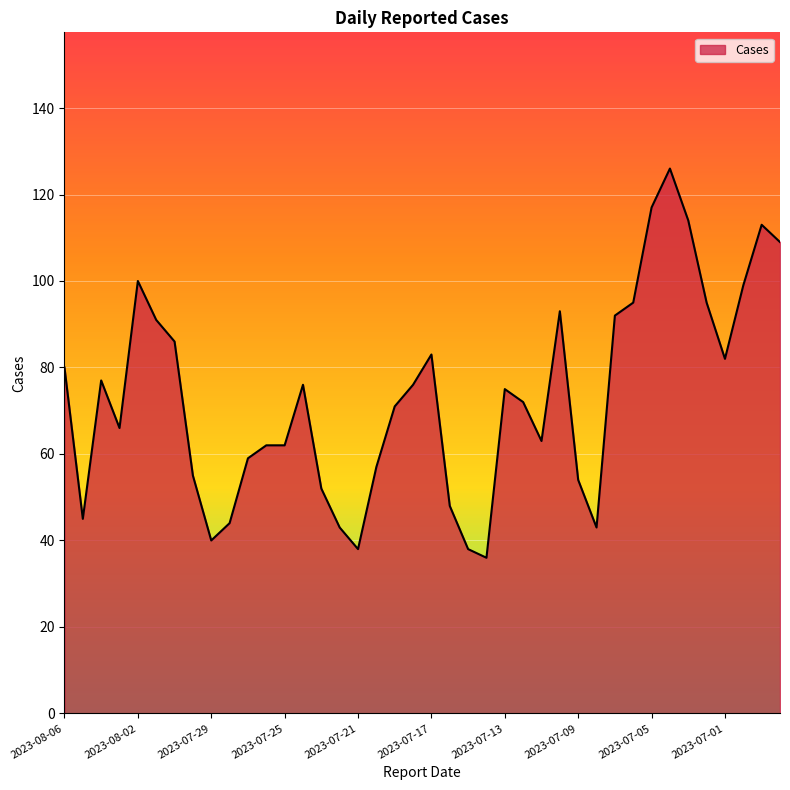

What is the smallest value displayed?

36